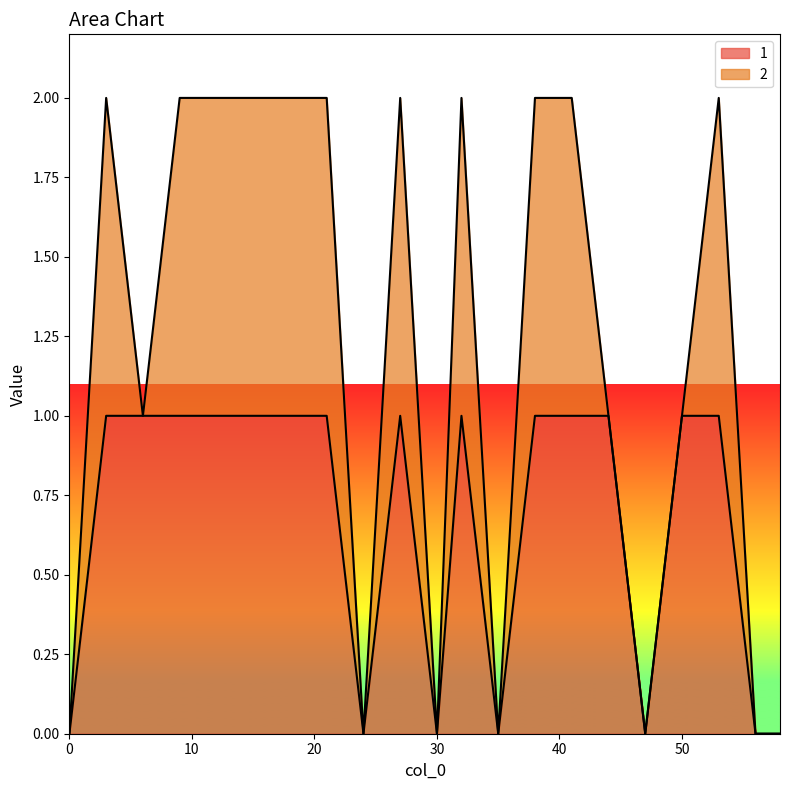

Does the chart have visible grid lines?

No